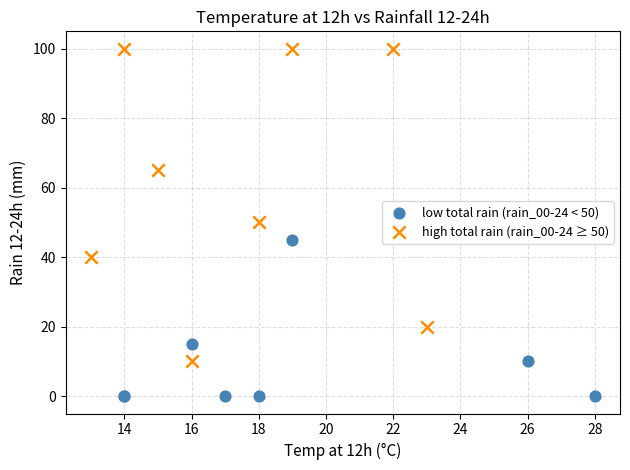

What are all the series names shown in the legend?

low total rain (rain_00-24 < 50), high total rain (rain_00-24 ≥ 50)